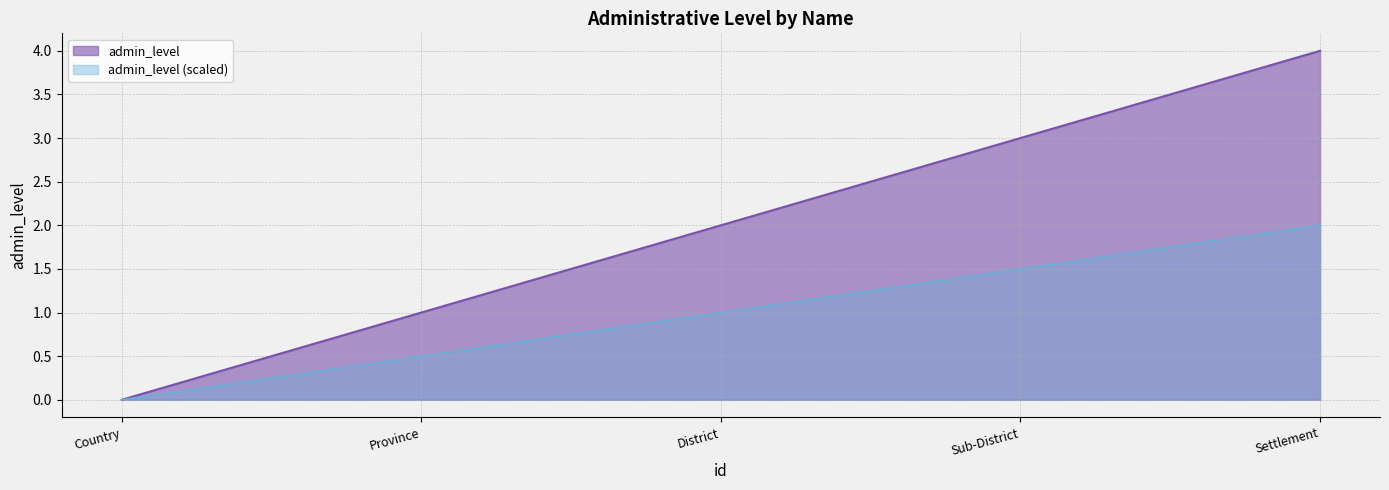

Reading right to left, extract all data points from this chart.

4	3	2	1	0